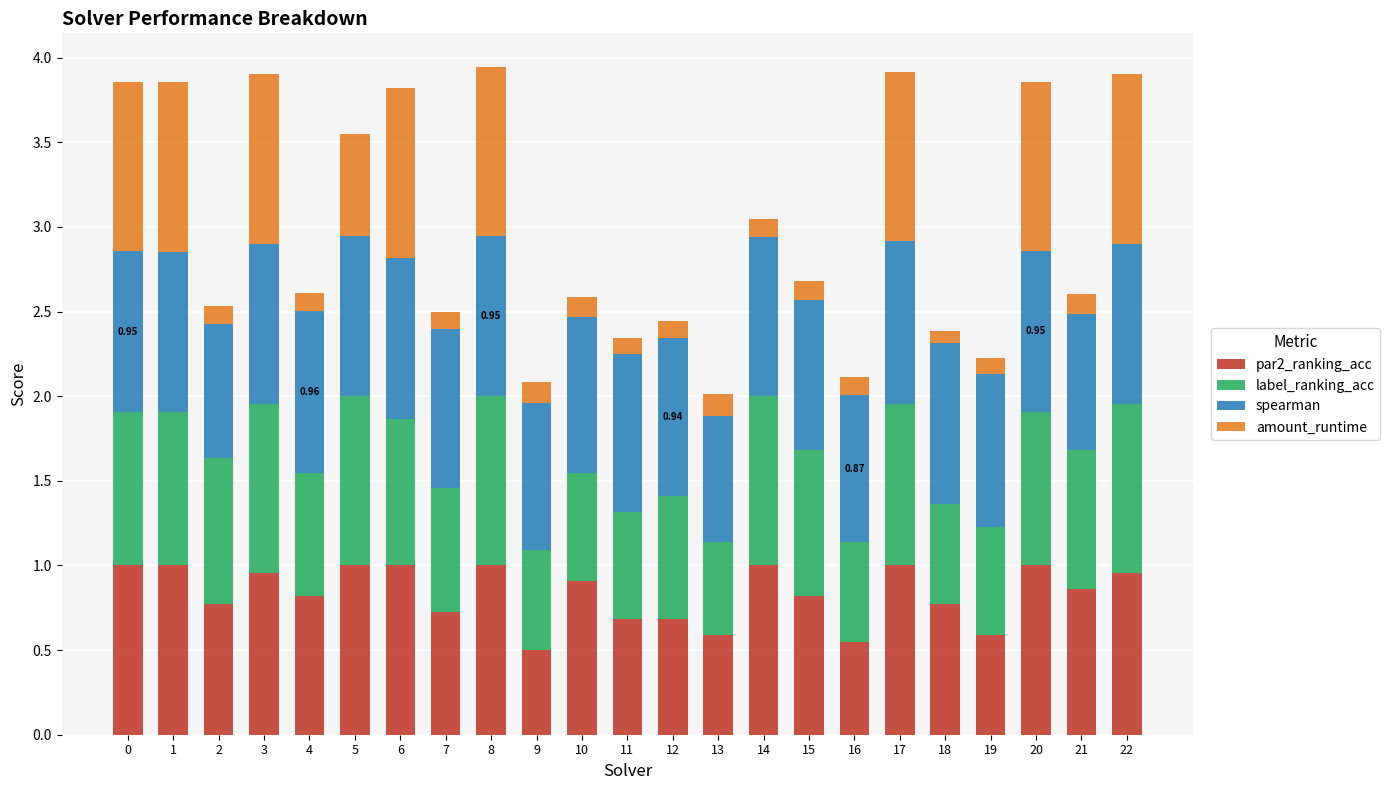

What is the sum of all par2_ranking_acc values?

19.2